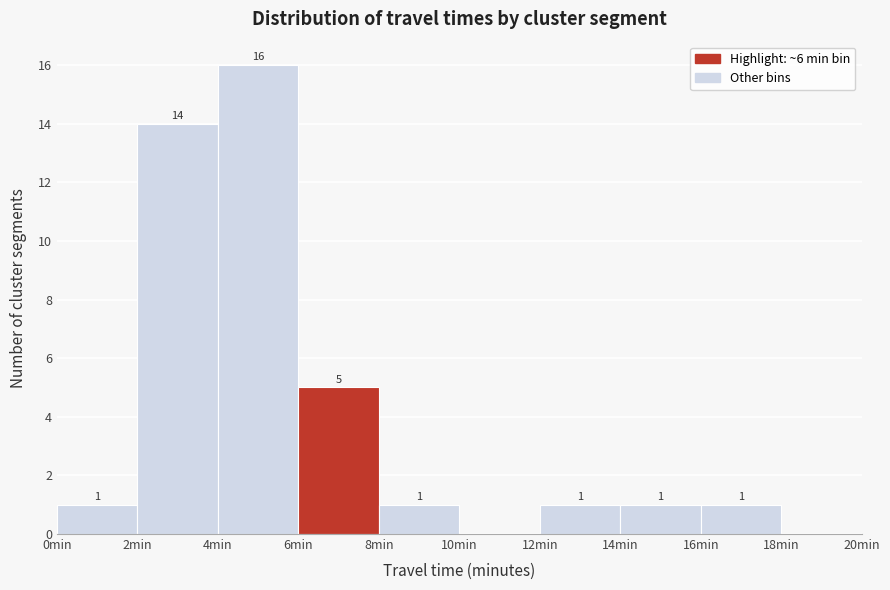

Which range on the x-axis has the tallest bar?

4 to 6